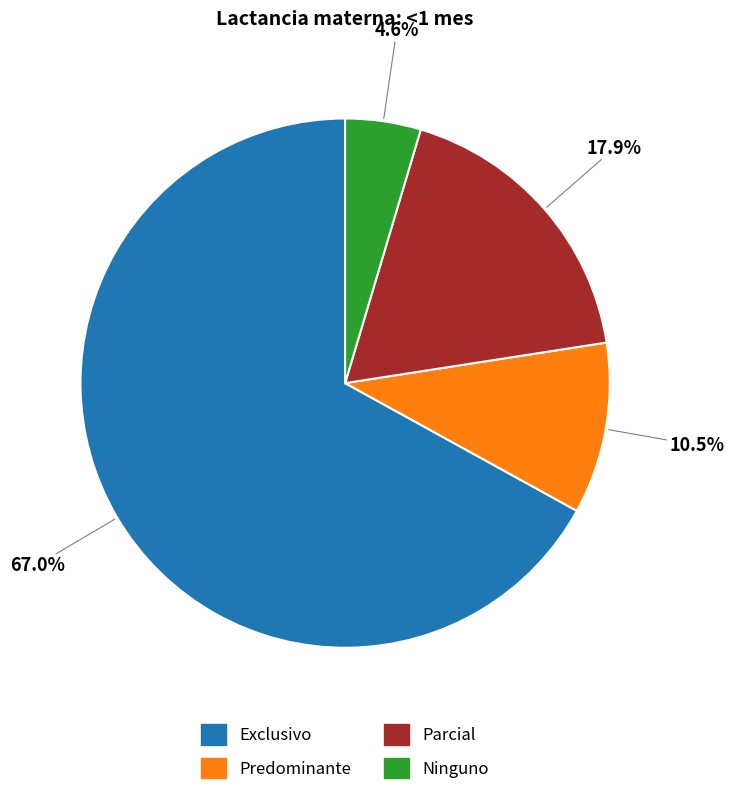

How many segments does this pie chart have?

4